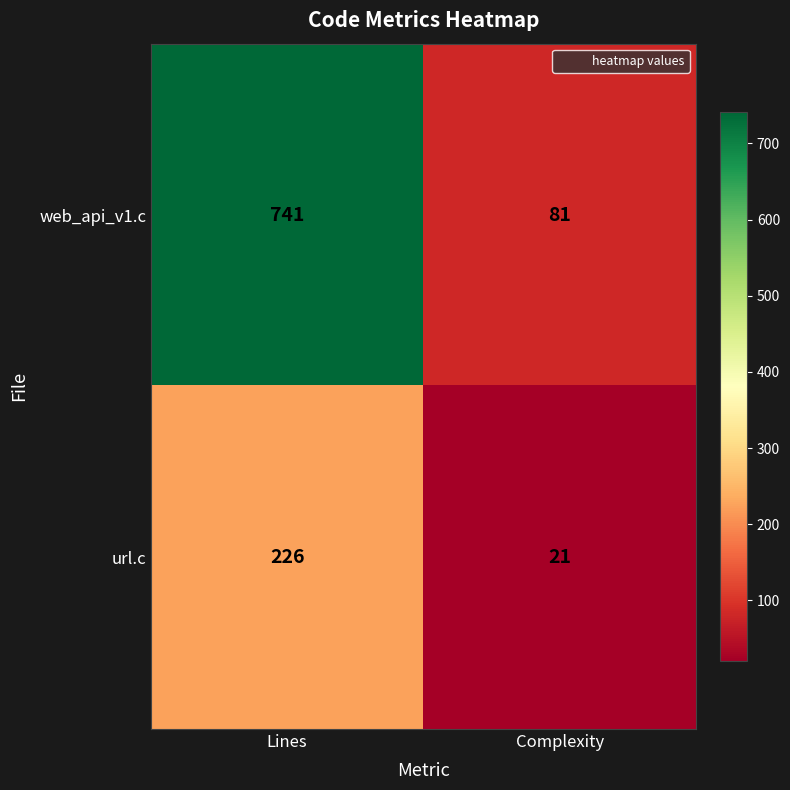

What is the difference between the highest and lowest values at Complexity?

60